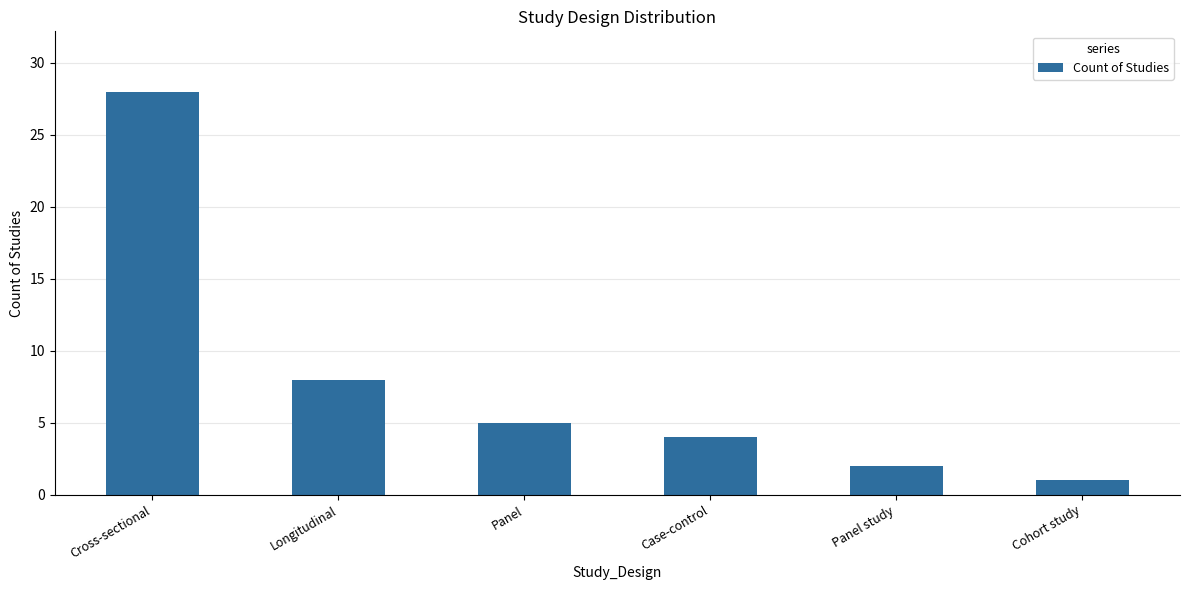

Are the bars grouped side by side (vs. stacked)?

No